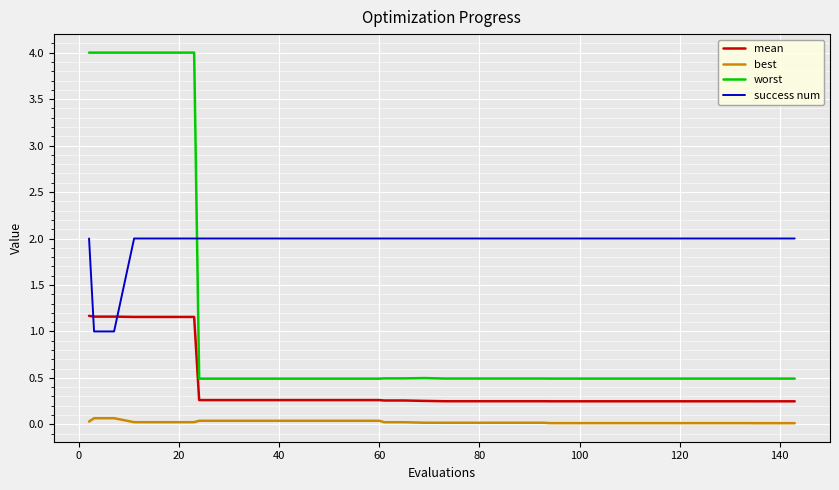

How many mean values are between 0 and 1?

33